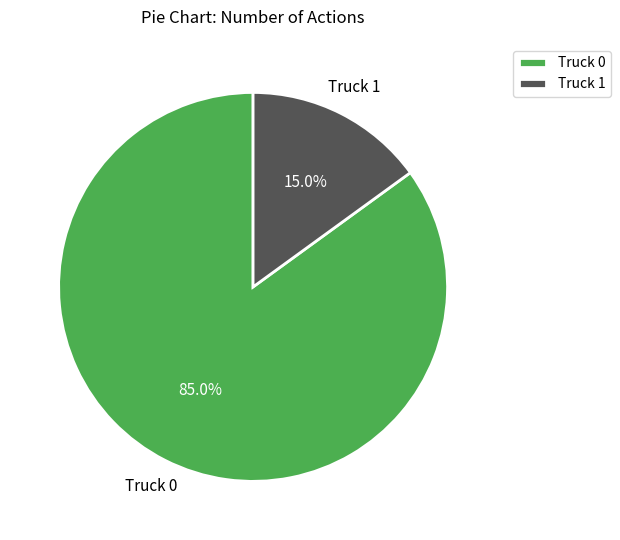

Count the number of slices in the pie.

2